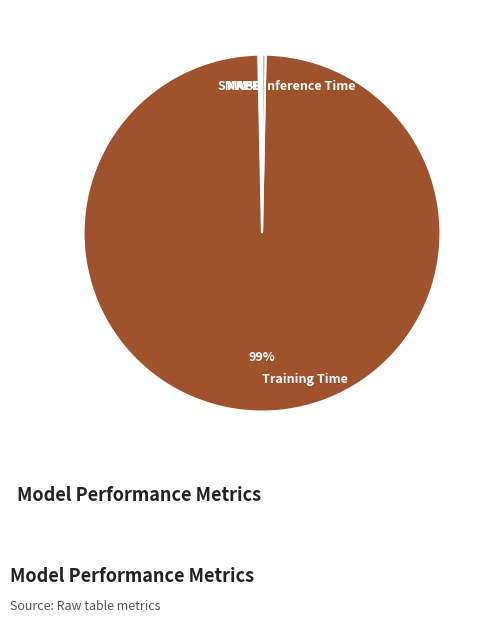

True or false: Inference Time accounts for 8% of the total.

False